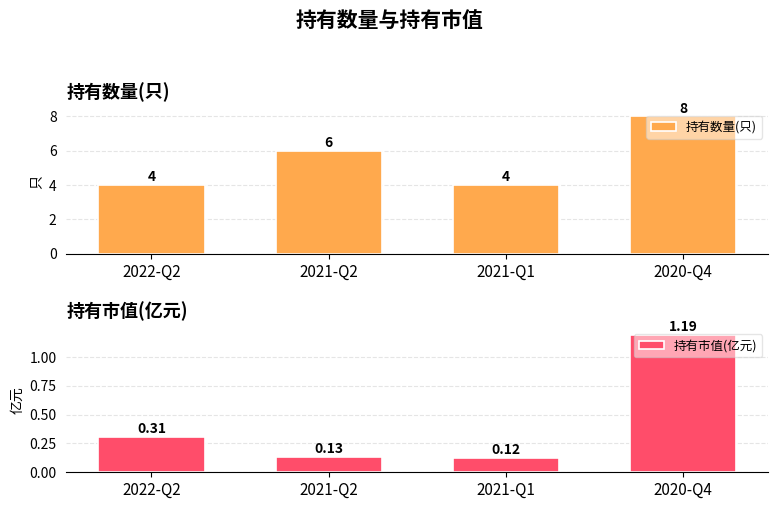

Which category has the lowest value in the 持有数量(只) series?

2022-Q2